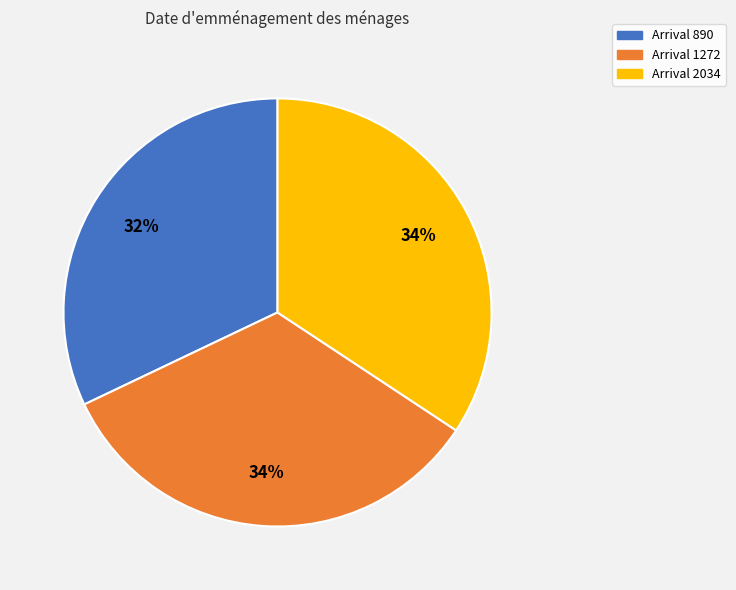

To the nearest percent, what is the difference between the largest and smallest slice percentages?

2%